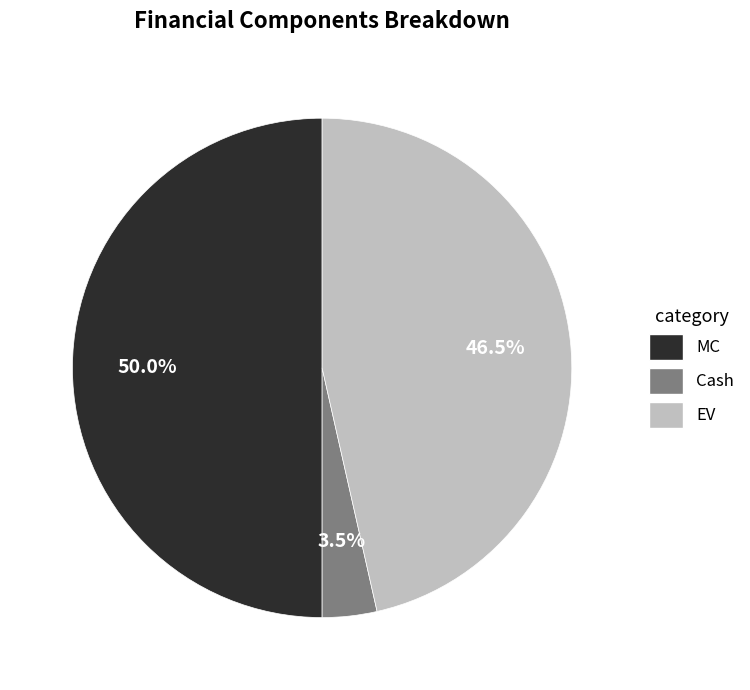

How much of the chart is everything except Cash?

96.5%